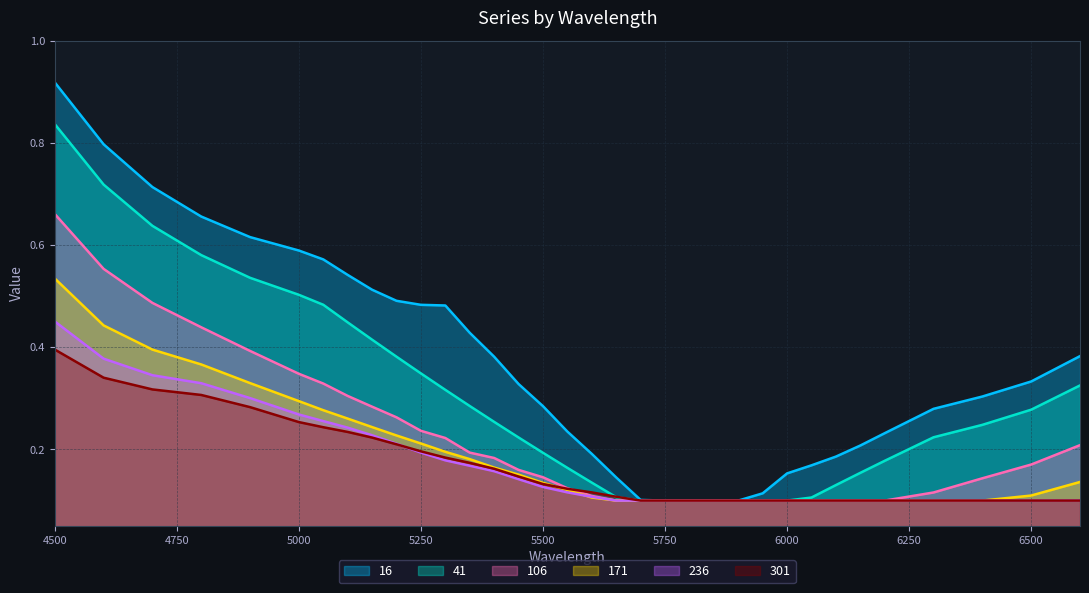

Reading left to right, list all the values displayed in this chart.

16: 0.9	0.8	0.7	0.7	0.6	0.6	0.6	0.5	0.5	0.5	0.5	0.5	0.4	0.4	0.3	0.3	0.2	0.2	0.1	0.1	0.1	0.1	0.1	0.1	0.1	0.2	0.2	0.2	0.2	0.2	0.3	0.3	0.3	0.4
41: 0.8	0.7	0.6	0.6	0.5	0.5	0.5	0.4	0.4	0.4	0.3	0.3	0.3	0.3	0.2	0.2	0.2	0.1	0.1	0.1	0.1	0.1	0.1	0.1	0.1	0.1	0.1	0.1	0.2	0.2	0.2	0.2	0.3	0.3
106: 0.7	0.6	0.5	0.4	0.4	0.3	0.3	0.3	0.3	0.3	0.2	0.2	0.2	0.2	0.2	0.1	0.1	0.1	0.1	0.1	0.1	0.1	0.1	0.1	0.1	0.1	0.1	0.1	0.1	0.1	0.1	0.1	0.2	0.2
171: 0.5	0.4	0.4	0.4	0.3	0.3	0.3	0.3	0.2	0.2	0.2	0.2	0.2	0.2	0.2	0.1	0.1	0.1	0.1	0.1	0.1	0.1	0.1	0.1	0.1	0.1	0.1	0.1	0.1	0.1	0.1	0.1	0.1	0.1
236: 0.5	0.4	0.3	0.3	0.3	0.3	0.3	0.2	0.2	0.2	0.2	0.2	0.2	0.2	0.1	0.1	0.1	0.1	0.1	0.1	0.1	0.1	0.1	0.1	0.1	0.1	0.1	0.1	0.1	0.1	0.1	0.1	0.1	0.1
301: 0.4	0.3	0.3	0.3	0.3	0.3	0.2	0.2	0.2	0.2	0.2	0.2	0.2	0.2	0.1	0.1	0.1	0.1	0.1	0.1	0.1	0.1	0.1	0.1	0.1	0.1	0.1	0.1	0.1	0.1	0.1	0.1	0.1	0.1